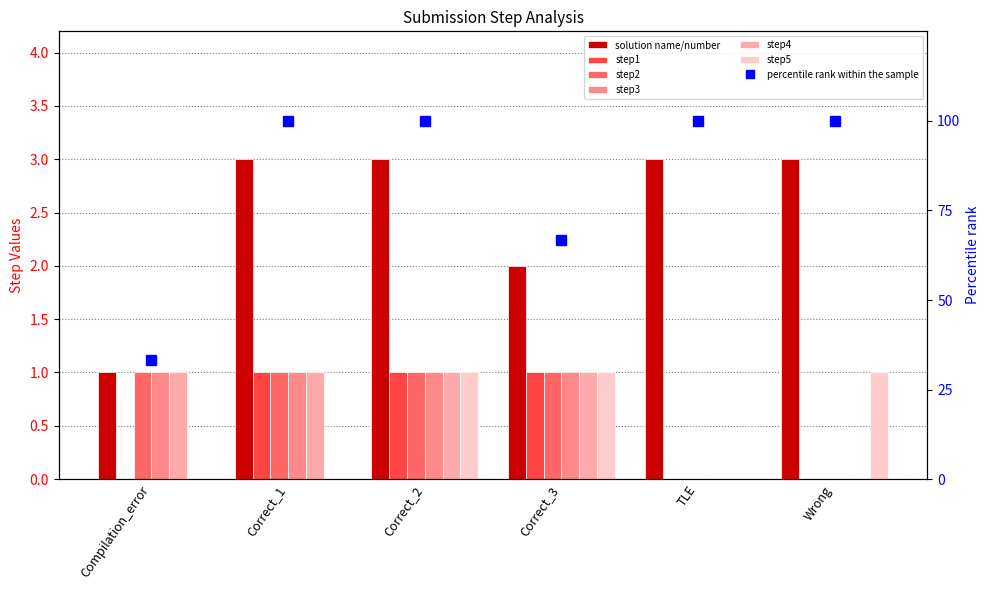

Is it true that step3 equals 1.0 at Correct_1?

True